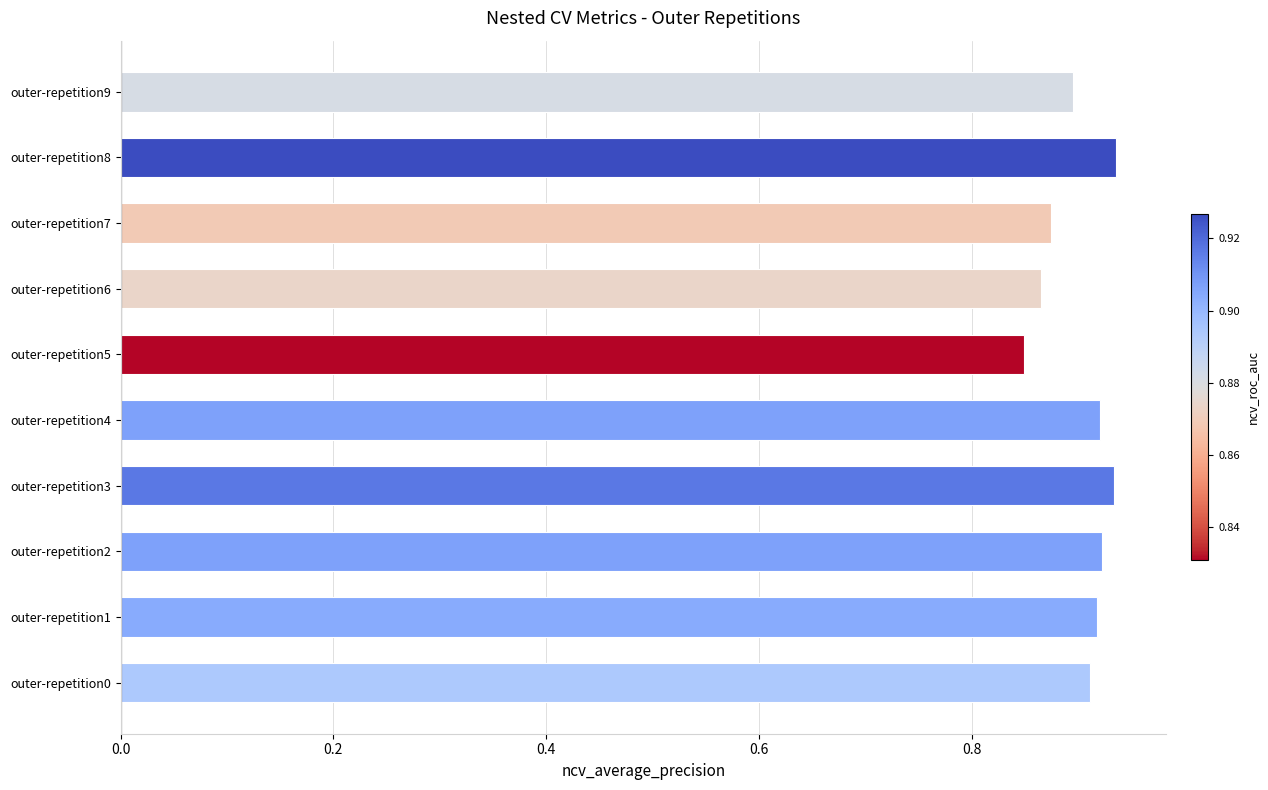

Which has a higher value, outer-repetition7 or outer-repetition9?

outer-repetition9